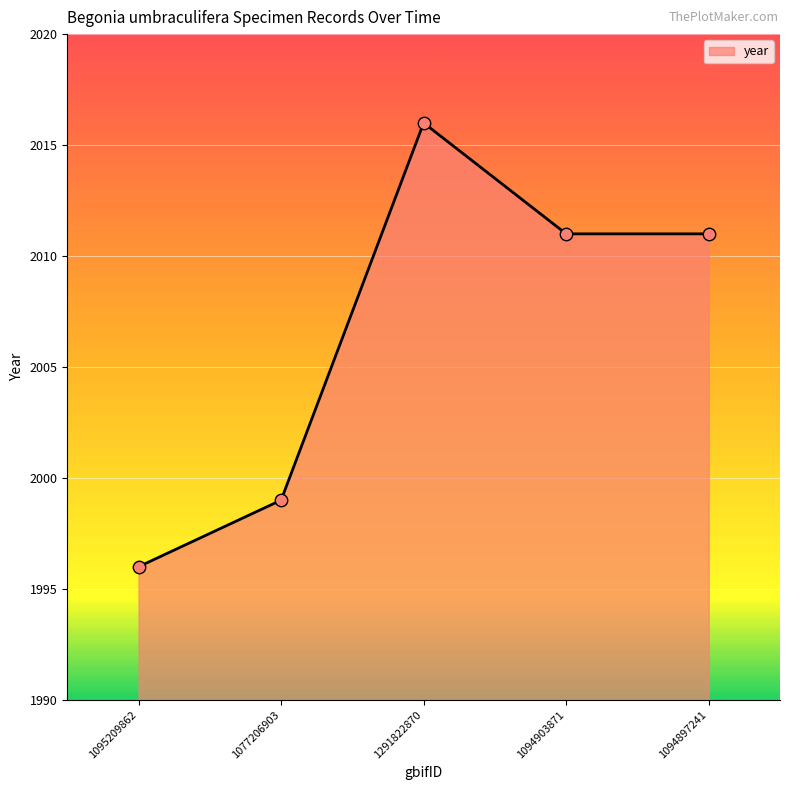

Between 1094897241 and 1095209862, which is larger?

1094897241